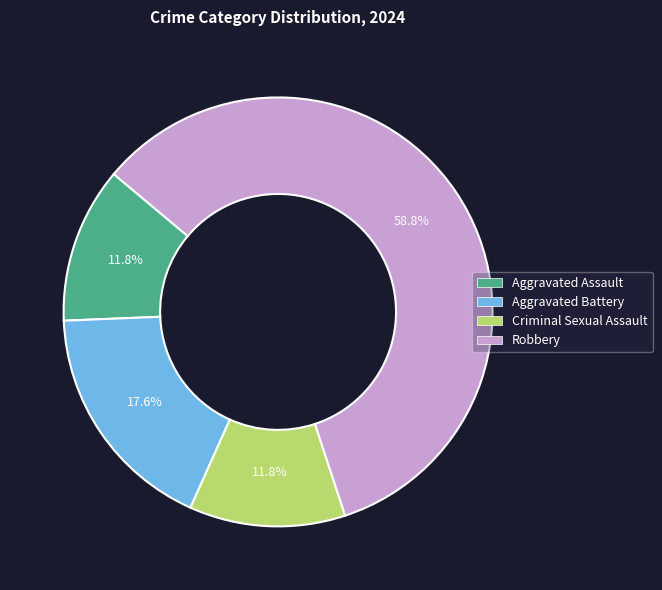

Is there any slice that represents more than half of the pie?

Yes